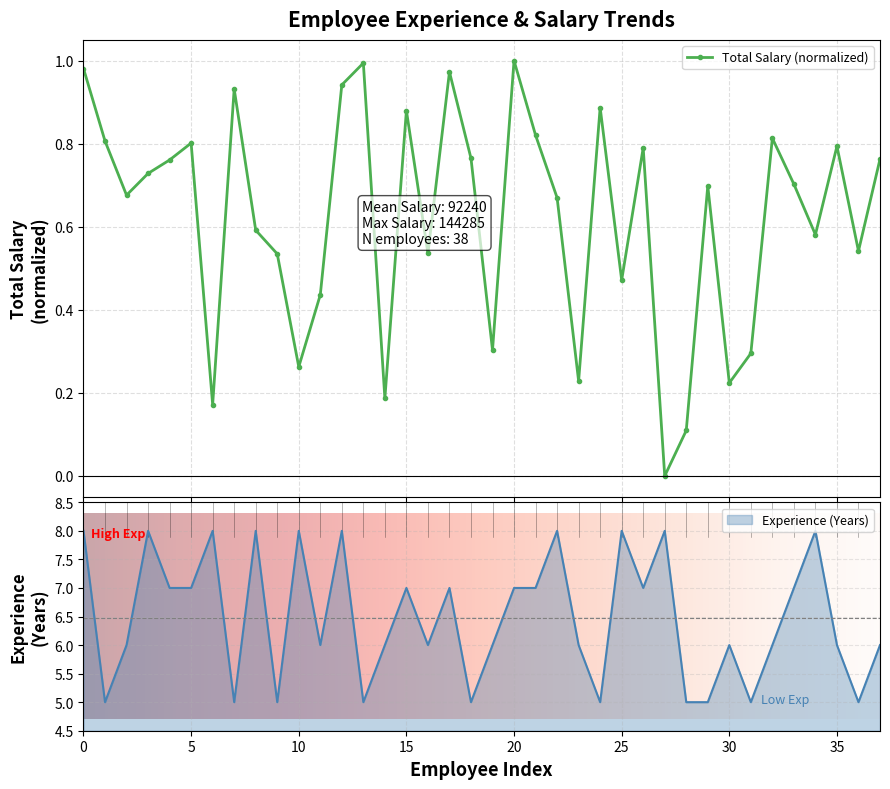

True or false: Total Salary (normalized) has more than 1 interior local peaks.

True